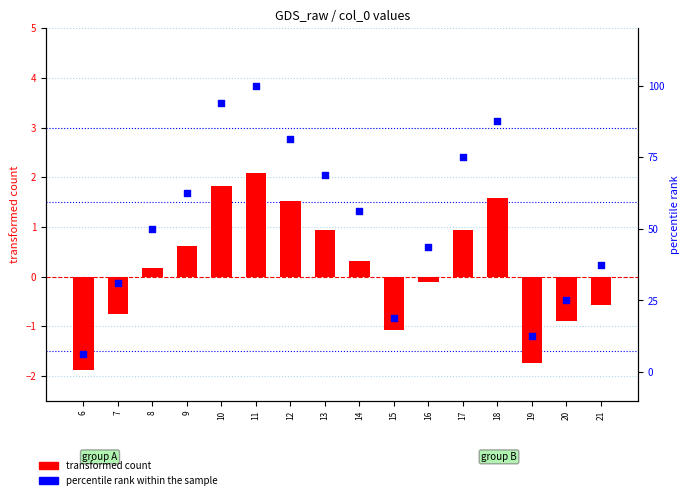

At which category is the sum across all series the highest?

11